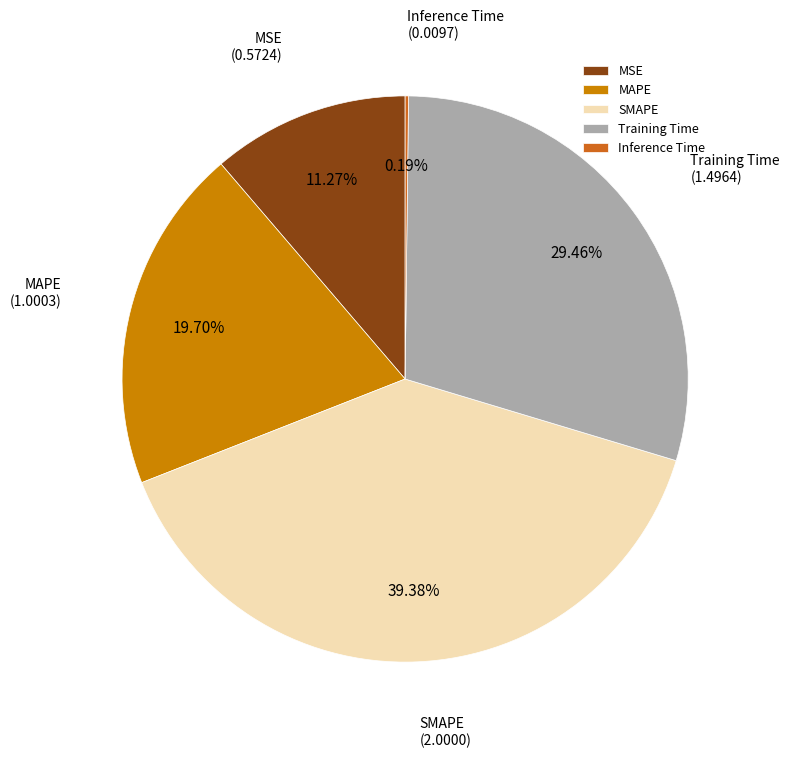

Between SMAPE and Training Time, which is larger?

SMAPE